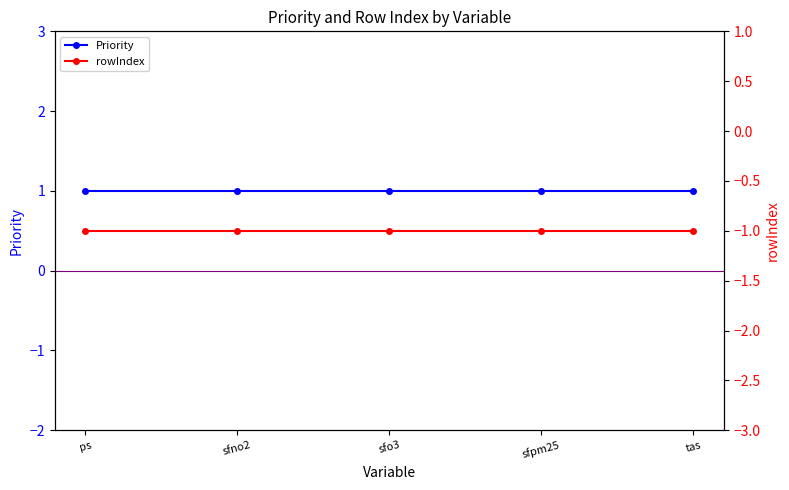

Reading left to right, extract all data points from this chart.

Priority: ps=1	sfno2=1	sfo3=1	sfpm25=1	tas=1
rowIndex: ps=-1	sfno2=-1	sfo3=-1	sfpm25=-1	tas=-1